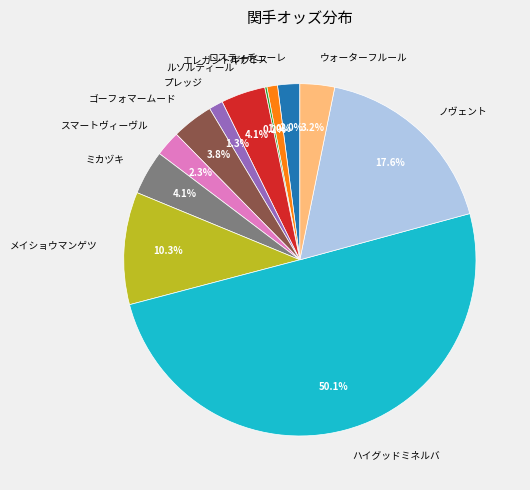

To the nearest percent, what is the average slice percentage?

8%